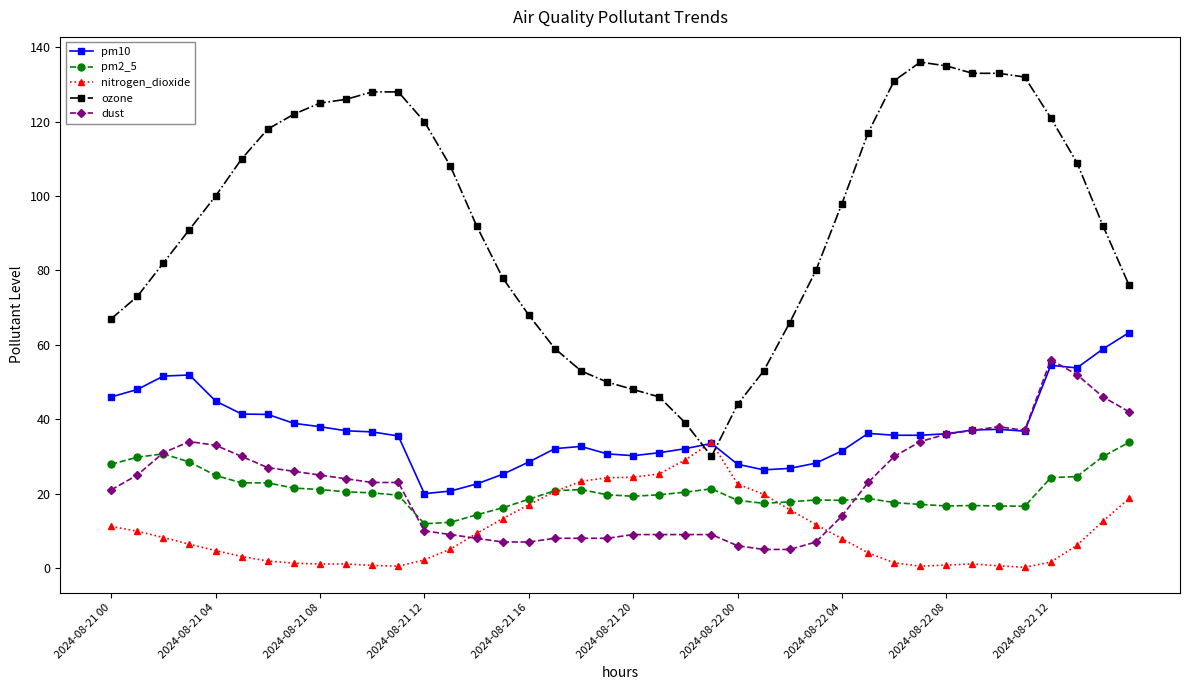

True or false: dust has more than 0 points higher than both neighbors.

True